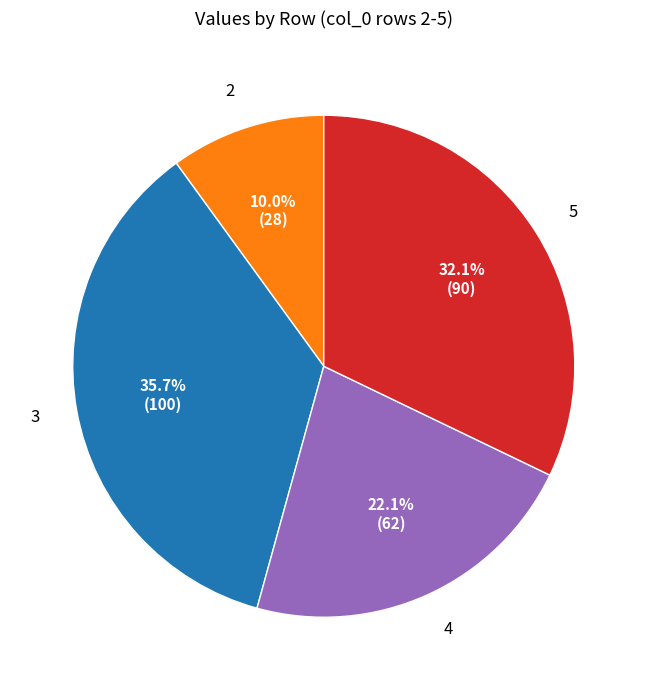

To the nearest percent, what is the difference between the largest and smallest slice percentages?

26%